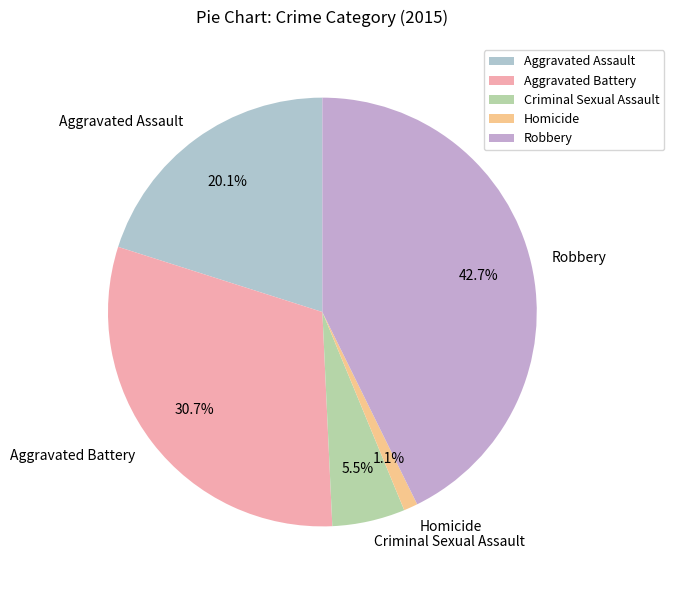

Which slice is the smallest?

Homicide